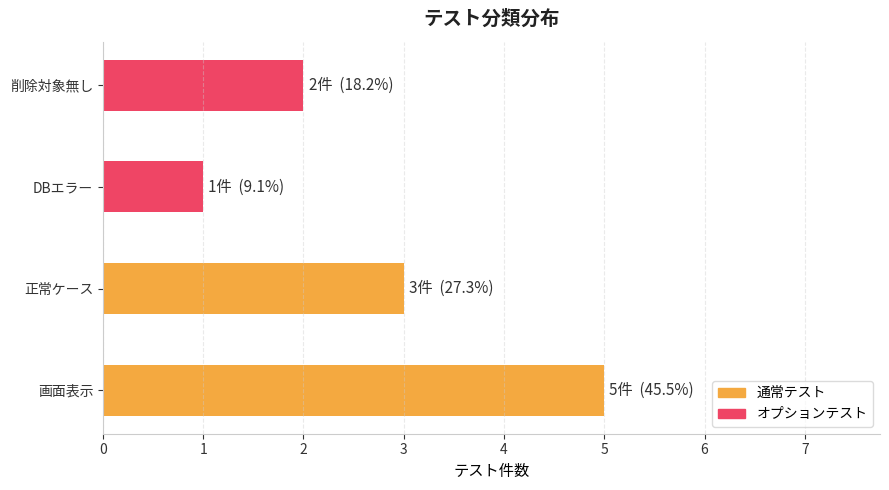

Reading bottom to top, transcribe all the data shown in this chart.

画面表示=5	正常ケース=3	DBエラー=1	削除対象無し=2